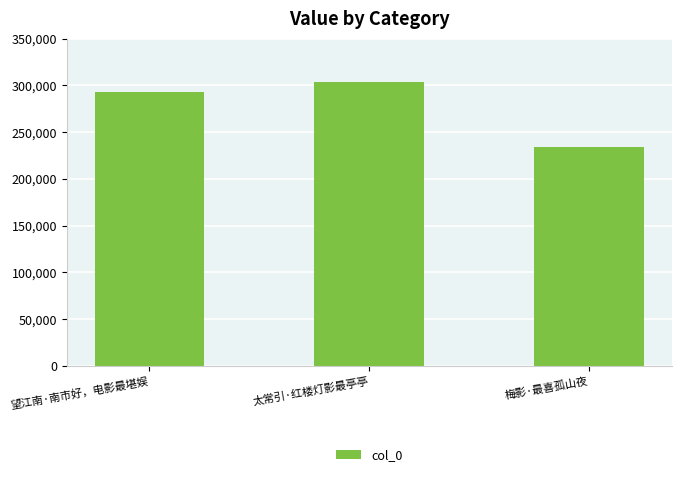

What is the label of the 3rd bar from the right?

望江南·南市好，电影最堪娱